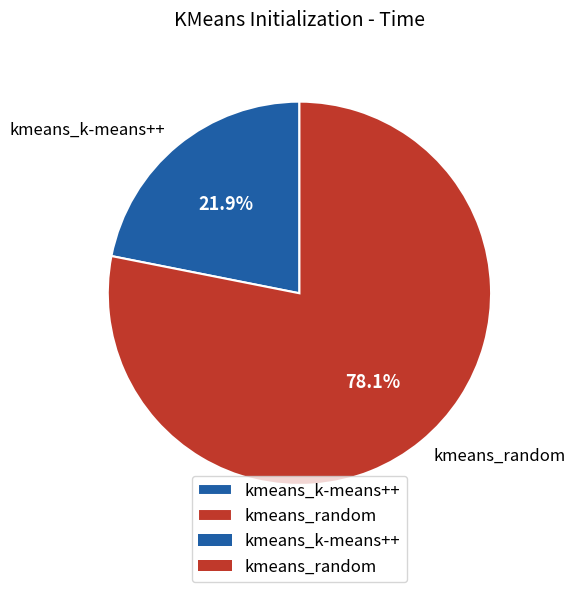

Is there any slice that represents more than half of the pie?

Yes